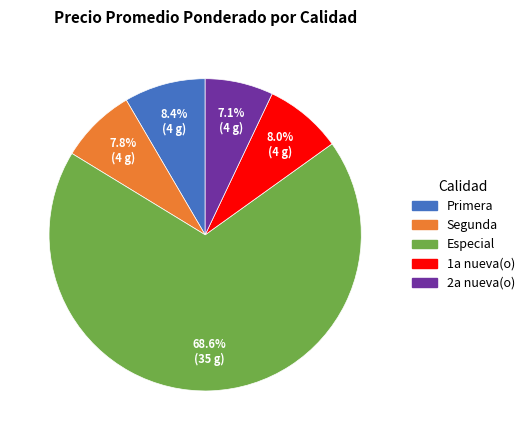

Which category accounts for the majority?

Especial